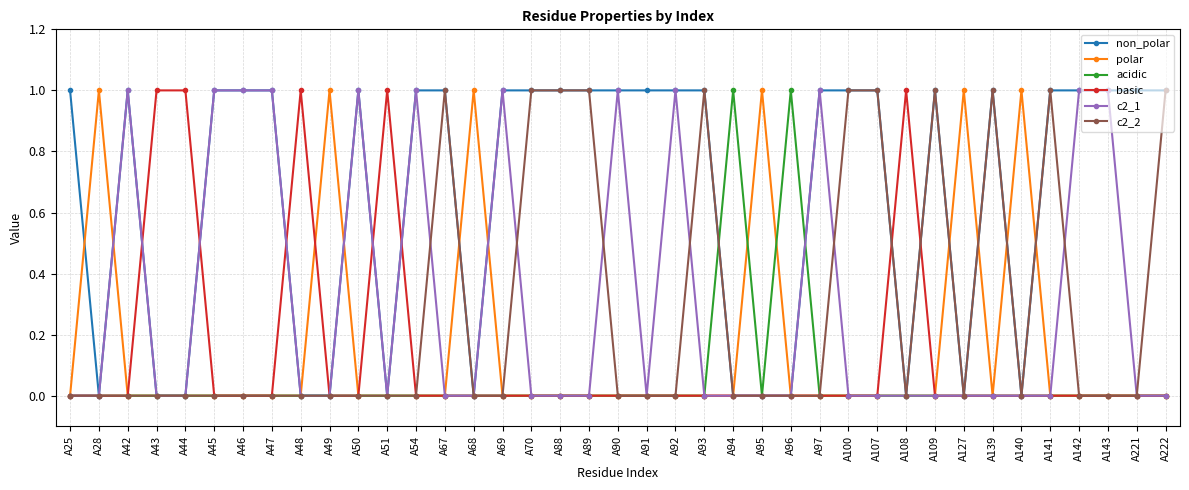

What is the average value of the non_polar series?

1